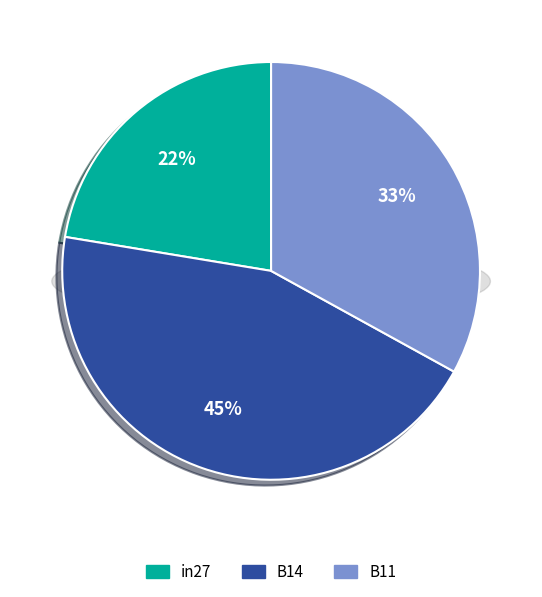

How many segments does this pie chart have?

3